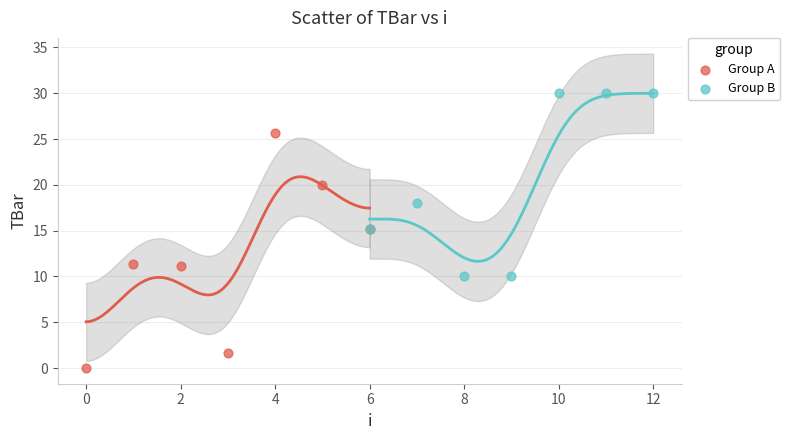

Which series reaches the maximum Y coordinate?

Group B